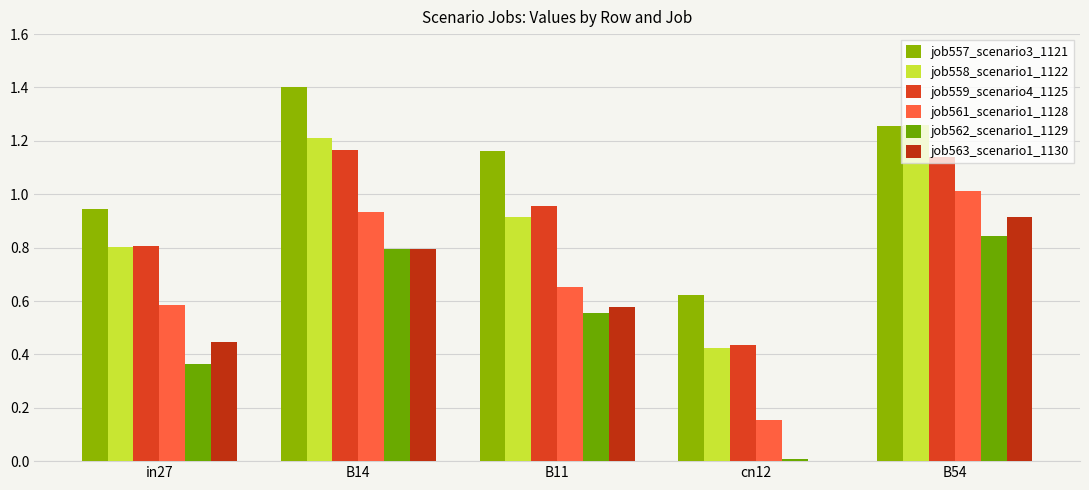

What is the difference between the second highest and second lowest values in the job559_scenario4_1125 series?

0.3